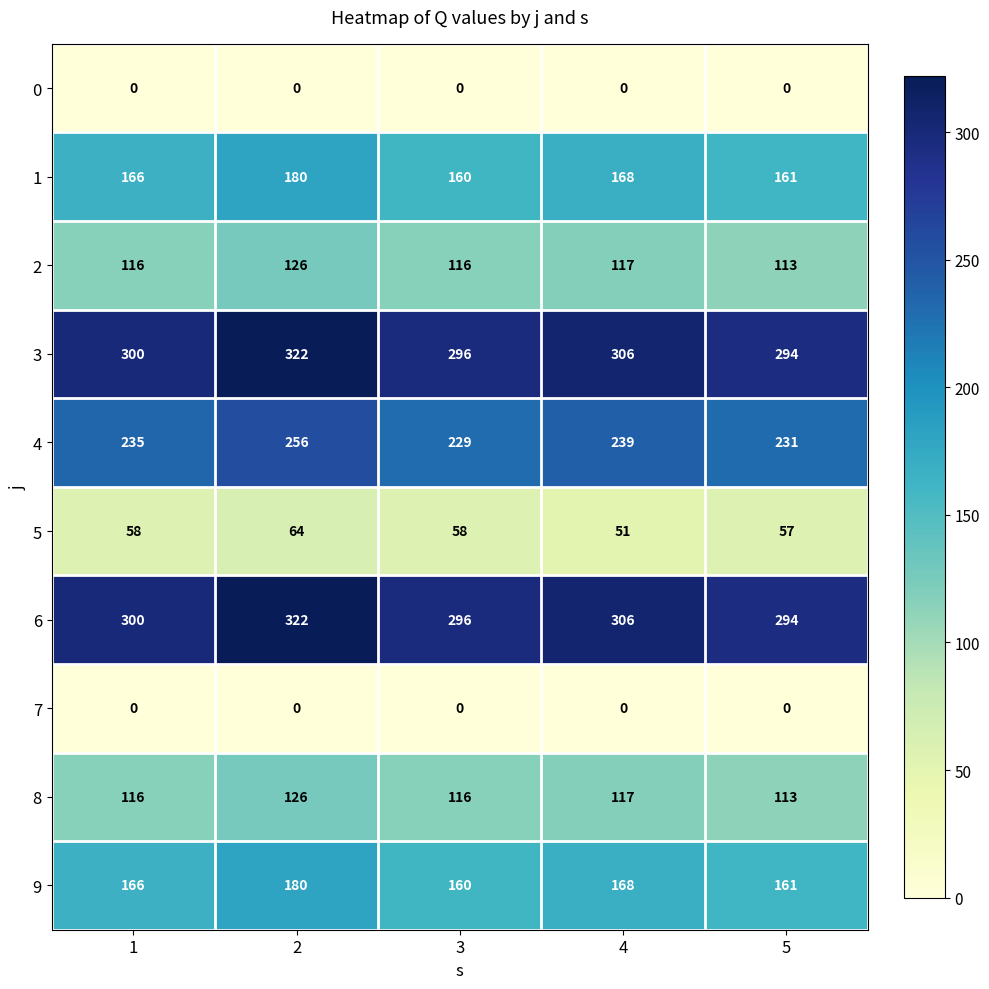

How many series are shown in this chart?

10